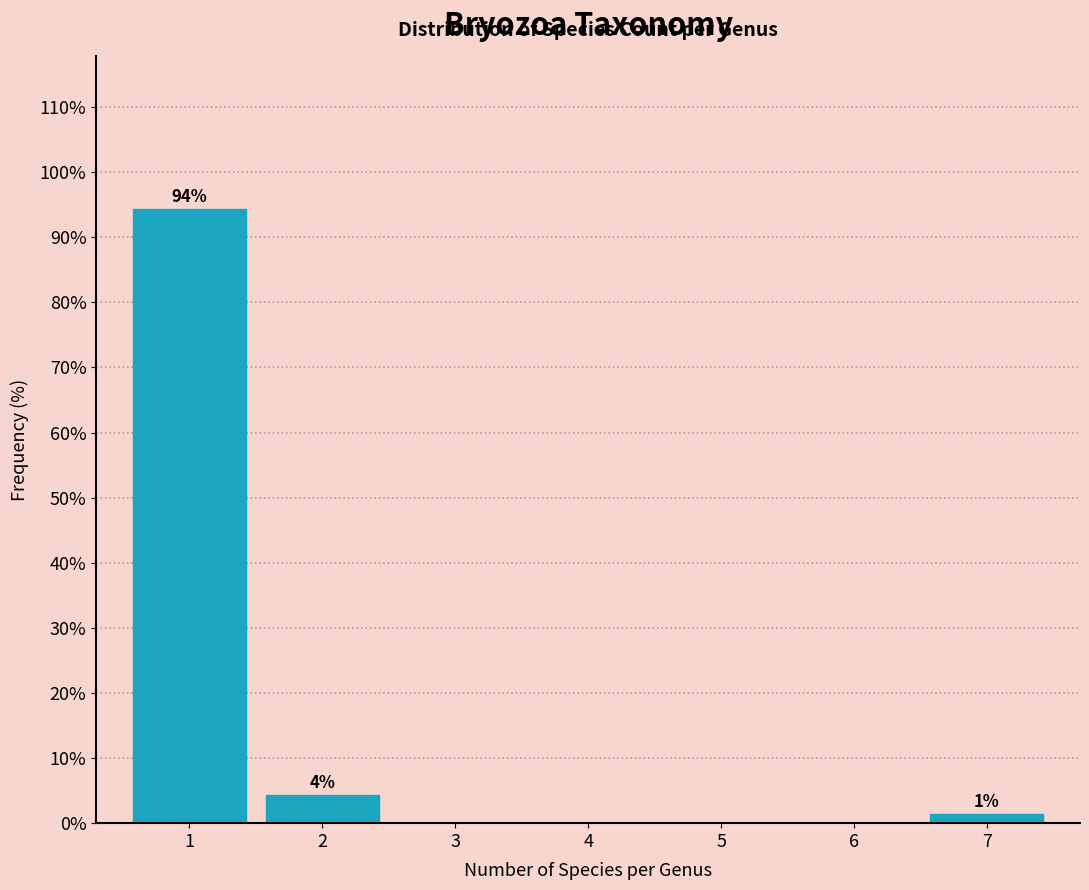

Reading left to right, transcribe all the data shown in this chart.

1=94.3	2=4.3	3=0.0	4=0.0	5=0.0	6=0.0	7=1.4